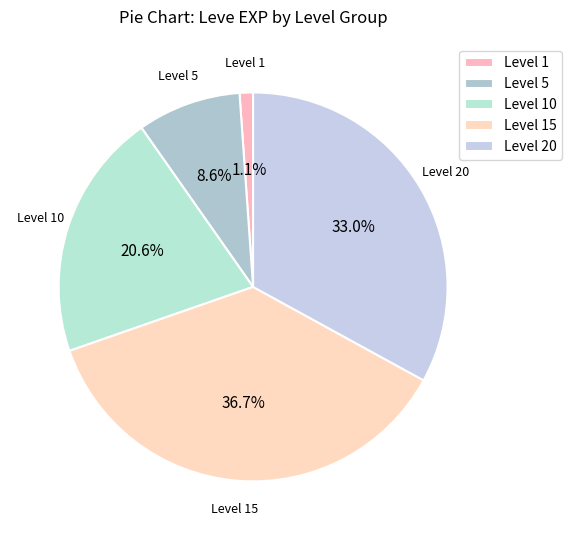

To the nearest percent, what is the average slice percentage?

20%